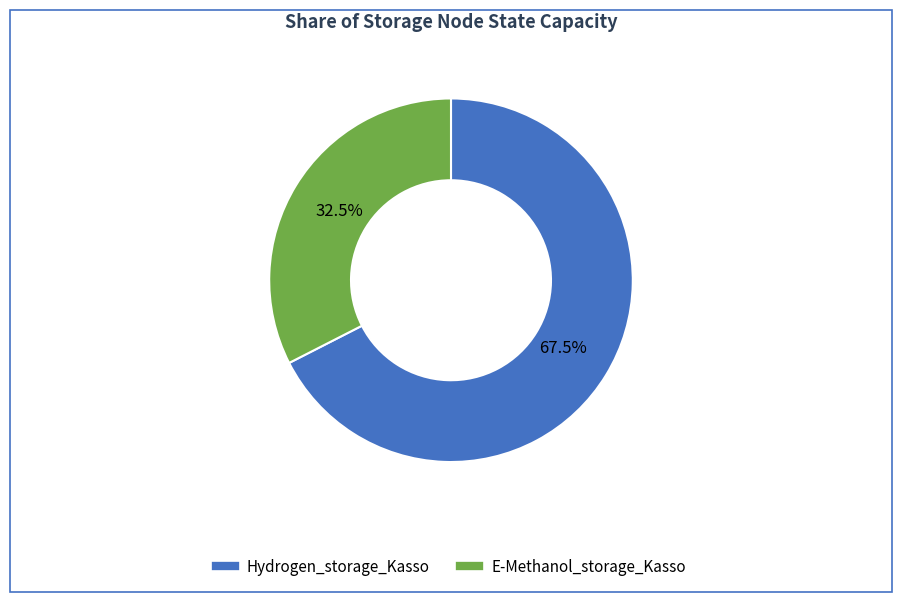

Which slice is the smallest?

E-Methanol_storage_Kasso